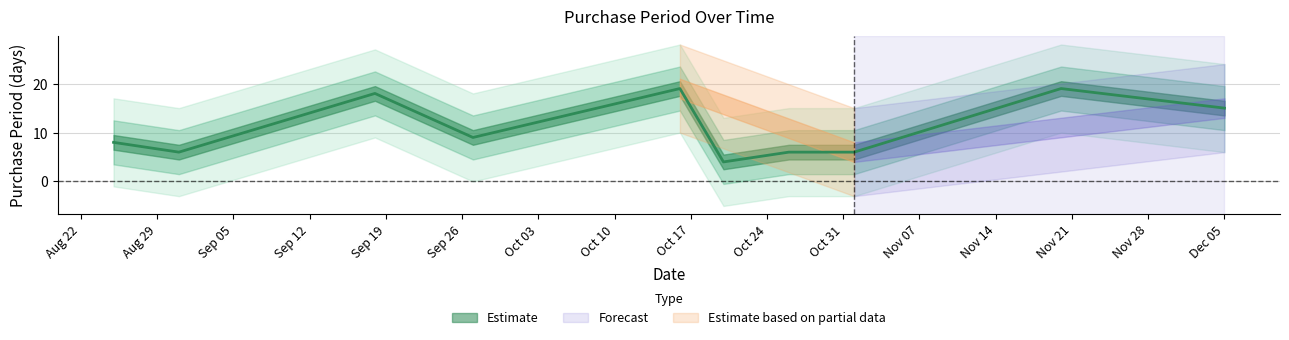

What is the difference between the maximum and minimum values?

15